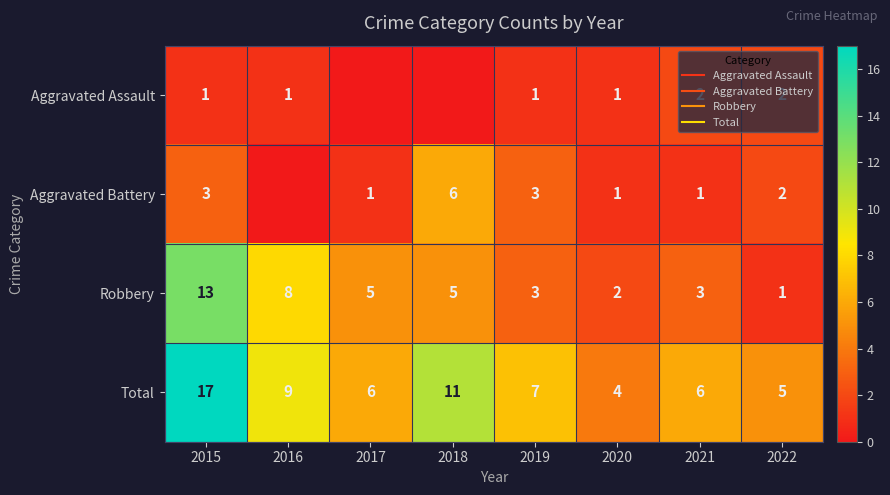

List the labels in order of Robbery value, largest first.

2015, 2016, 2017, 2018, 2019, 2021, 2020, 2022